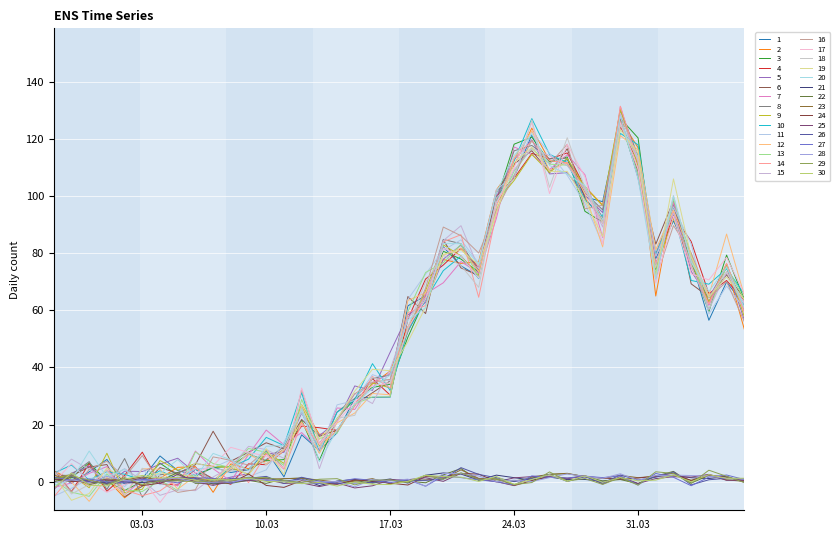

Is this an area chart (filled region under the line)?

No